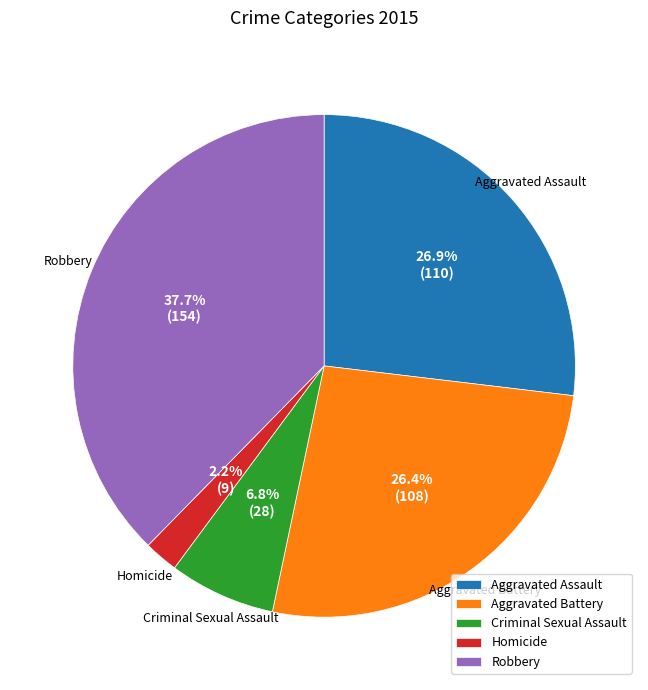

True or false: Aggravated Assault accounts for 27% of the total.

True